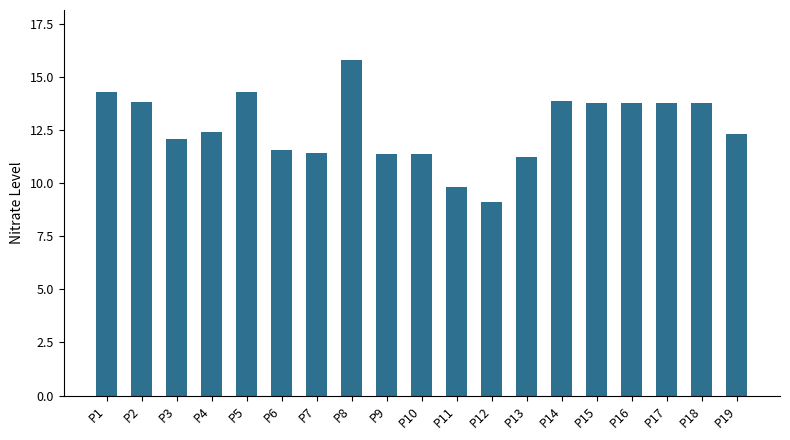

What is the change in value from P7 to P19?

+0.9